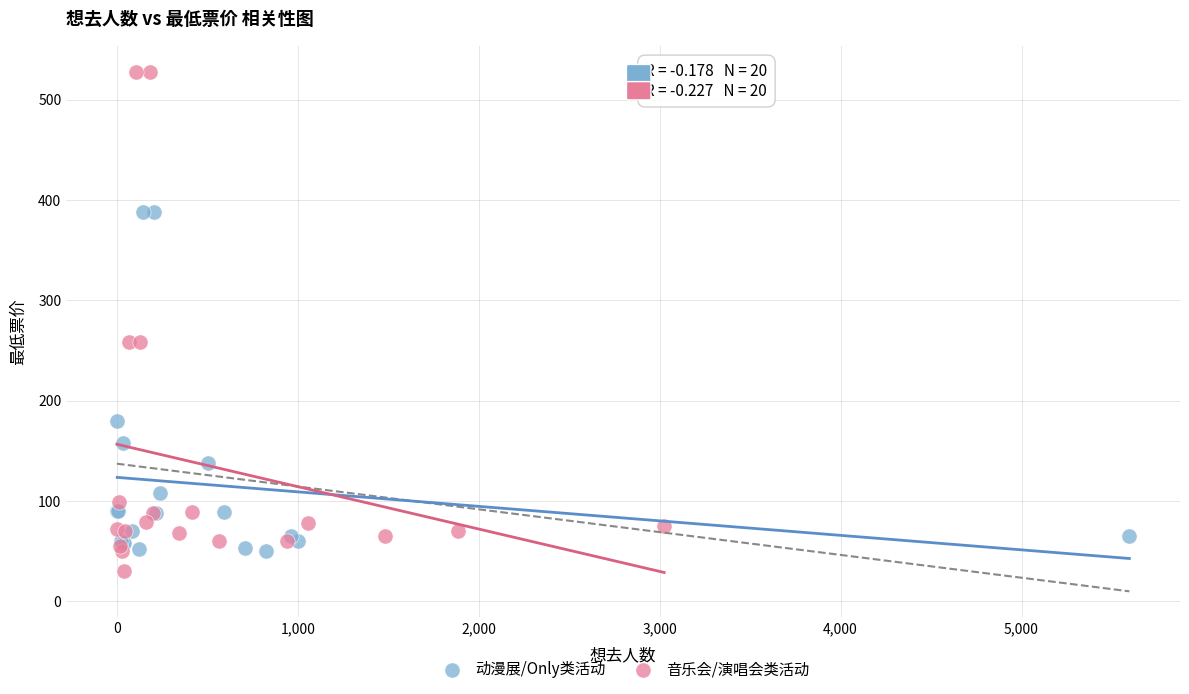

Which series has the largest Y range (max minus min)?

音乐会/演唱会类活动